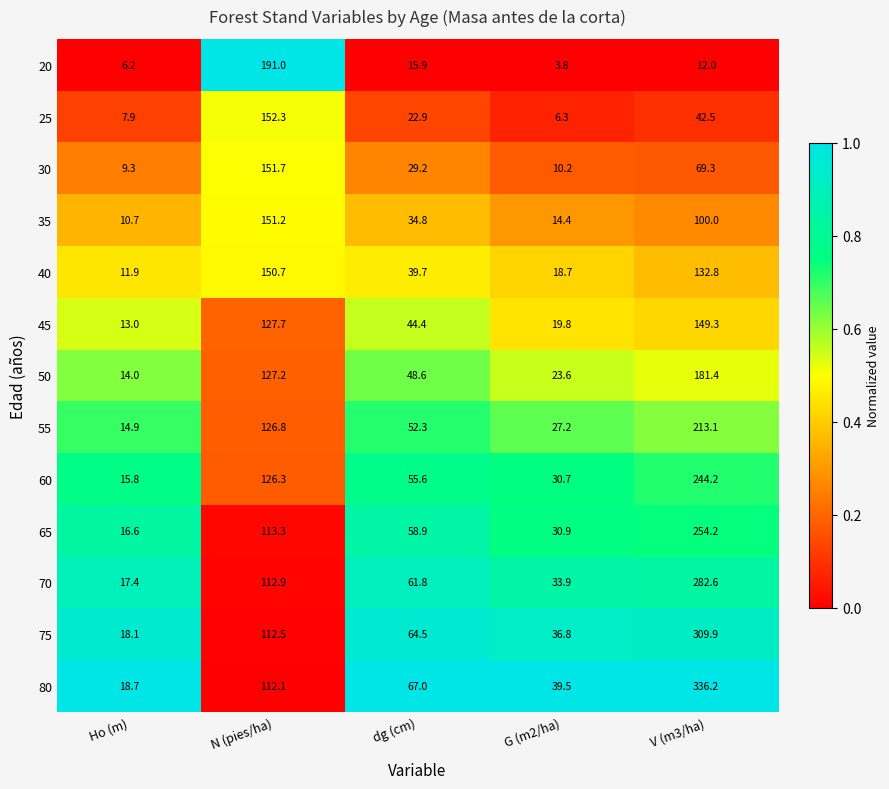

Is it true that 60 equals 26.3 at dg (cm)?

False